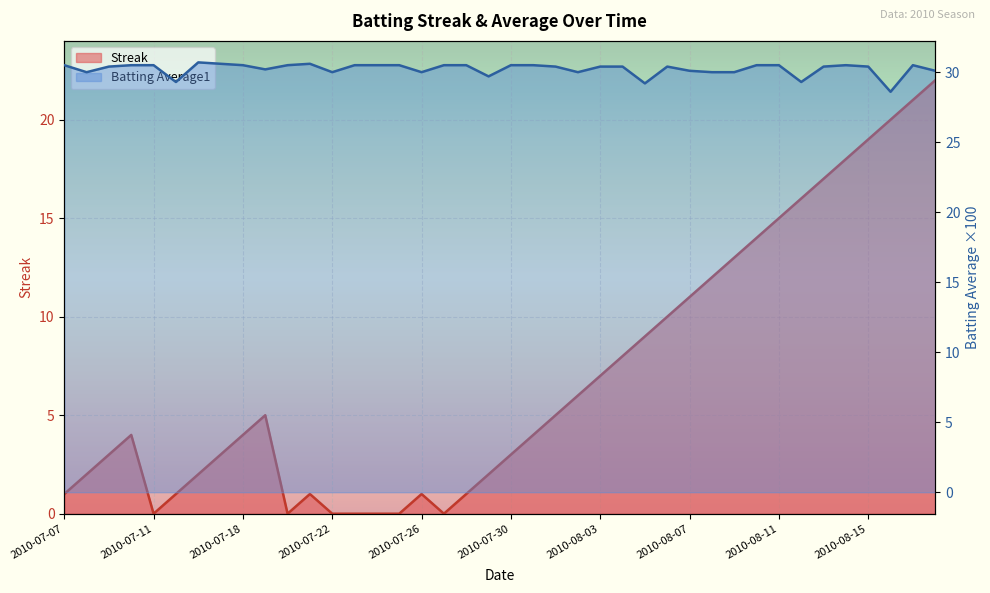

What is the value of the Streak point at the 31st from the left?

13.0